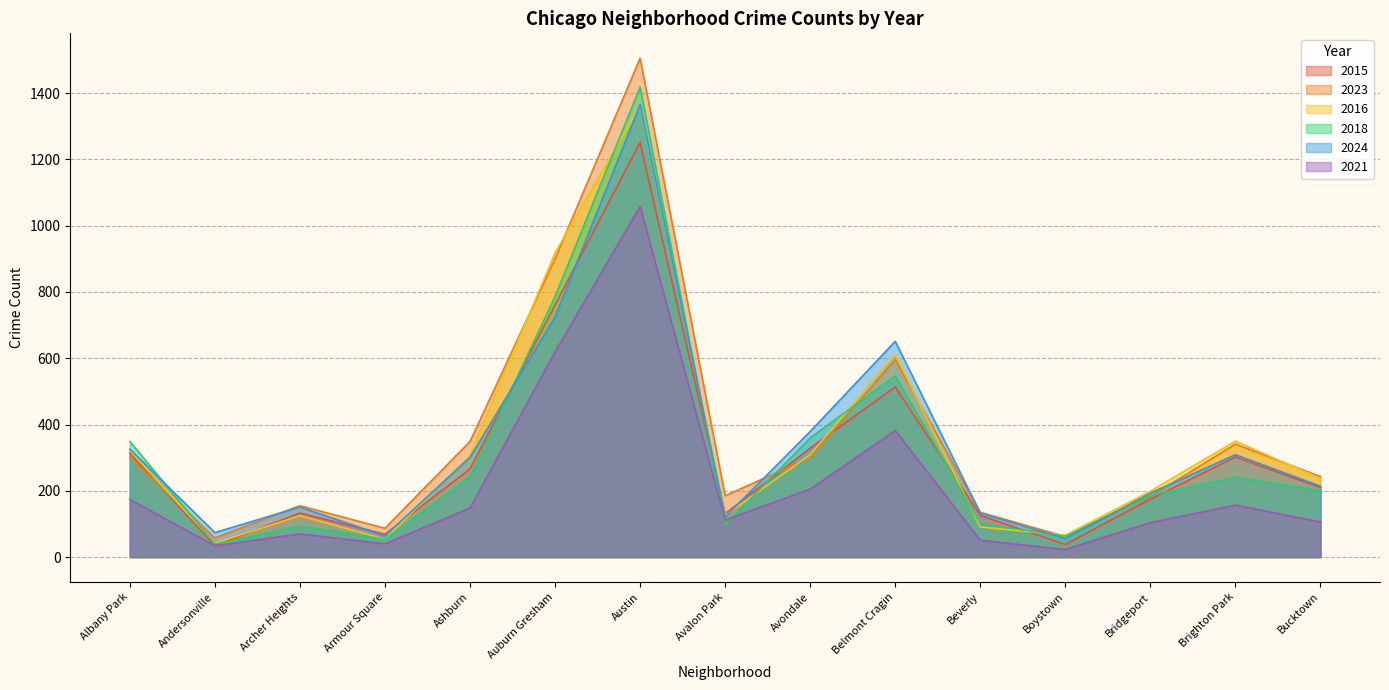

At which category does the chart reach its peak across all series?

Austin